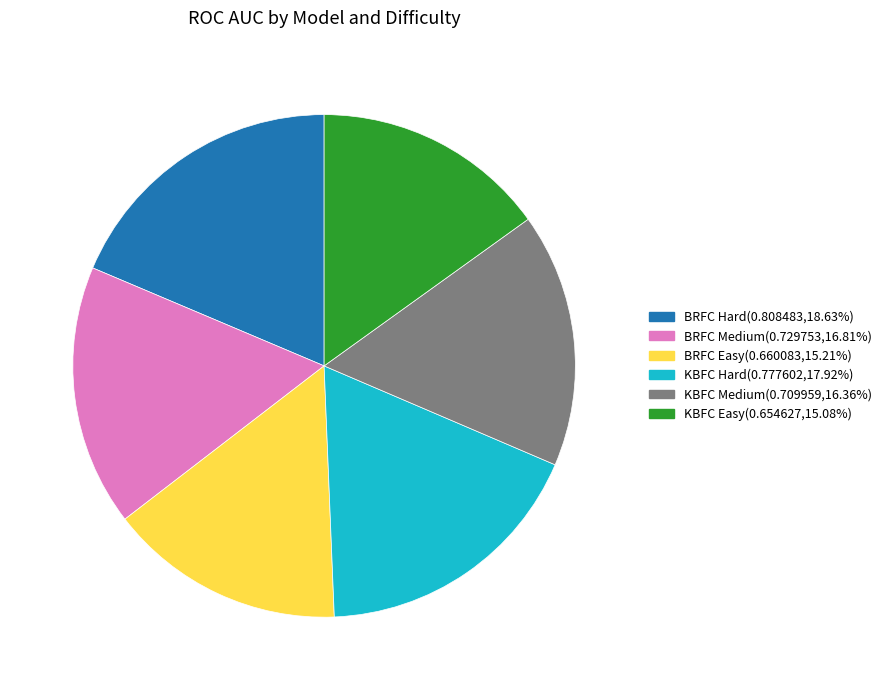

Do KBFC Hard(0.777602,17.92%) and BRFC Medium(0.729753,16.81%) together represent more than half of the pie?

No